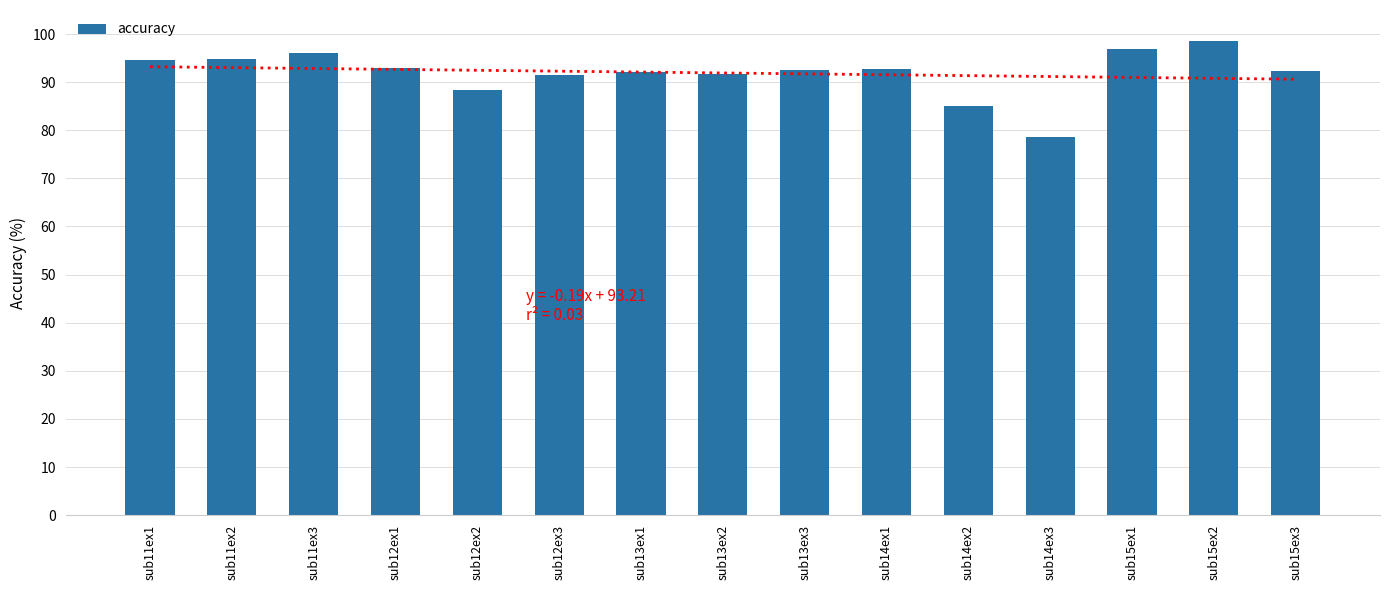

Is it true that the value at sub13ex1 is 155.9?

False